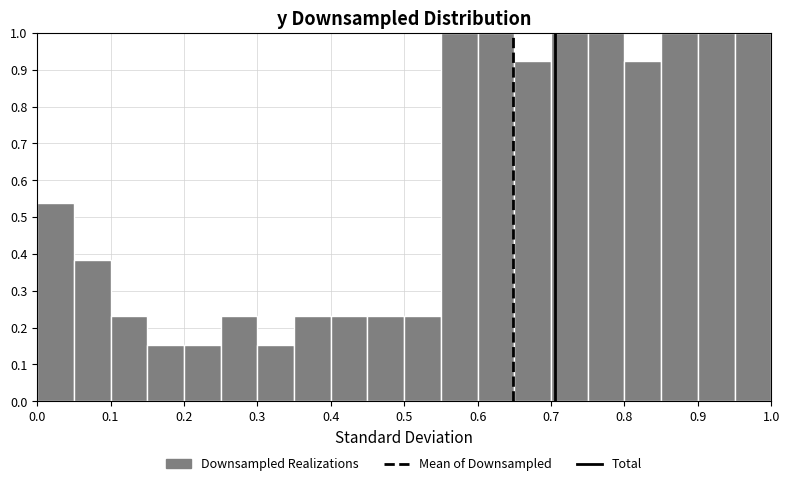

Reading left to right, list every bar in this chart as the range it spans on the x-axis followed by its height. The values are not printed on the chart, so give them approximately, as read against the axis.

0.00 to 0.05: 0.54
0.05 to 0.10: 0.38
0.10 to 0.15: 0.23
0.15 to 0.20: 0.15
0.20 to 0.25: 0.15
0.25 to 0.30: 0.23
0.30 to 0.35: 0.15
0.35 to 0.40: 0.23
0.40 to 0.45: 0.23
0.45 to 0.50: 0.23
0.50 to 0.55: 0.23
0.55 to 0.60: 1.00
0.60 to 0.65: 1.00
0.65 to 0.70: 0.92
0.70 to 0.75: 1.00
0.75 to 0.80: 1.00
0.80 to 0.85: 0.92
0.85 to 0.90: 1.00
0.90 to 0.95: 1.00
0.95 to 1.00: 1.00